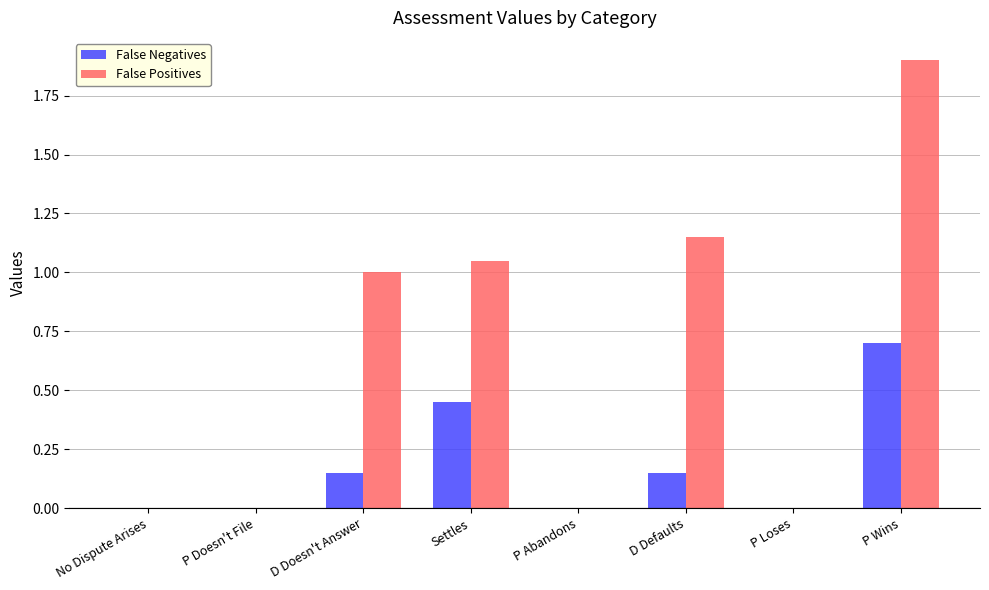

Between P Doesn't File and Settles, which series saw the biggest shift?

False Positives